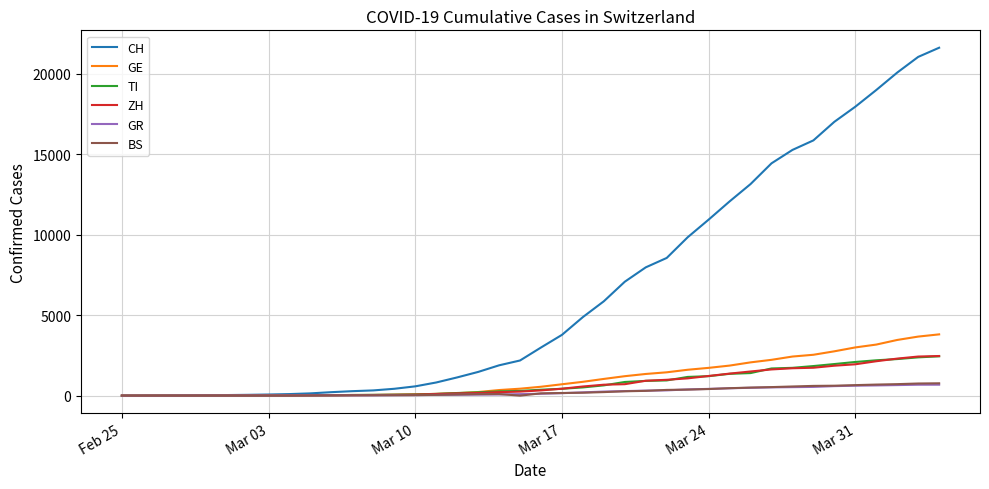

Which series has the largest total across all categories?

CH